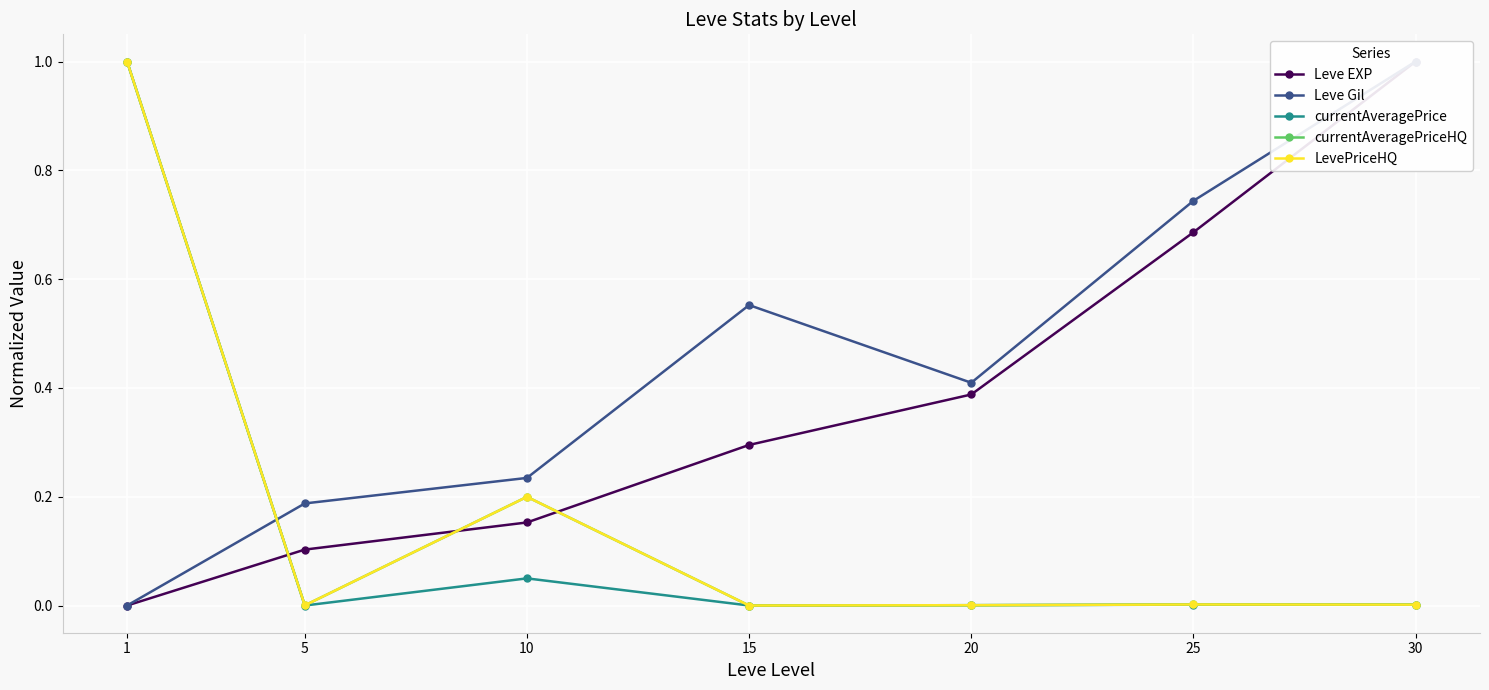

Is the value of Leve Gil at 15 greater than the value of currentAveragePrice at 5?

Yes